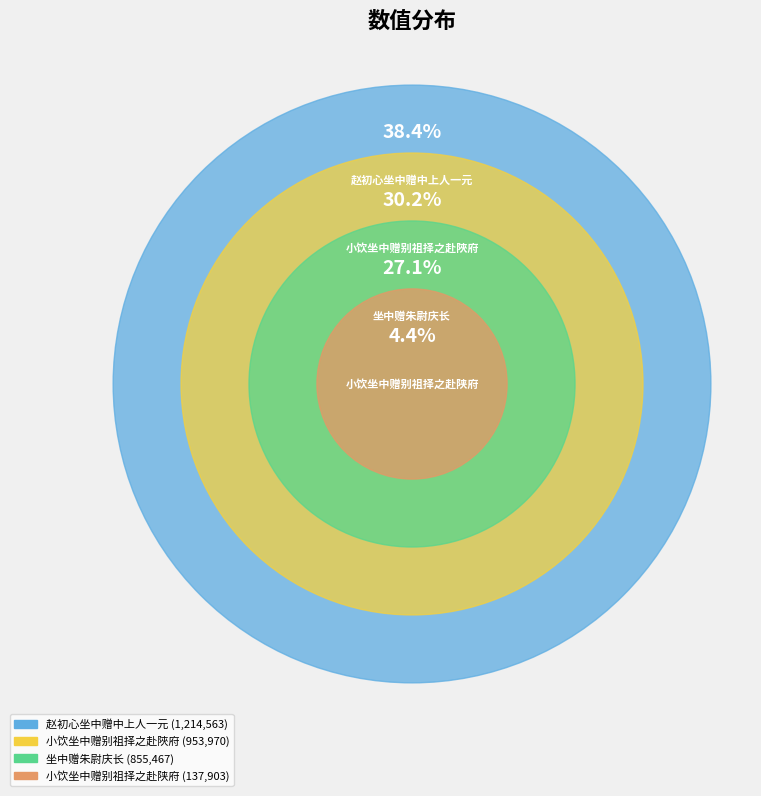

To the nearest percent, what percentage of the pie is 小饮坐中赠别祖择之赴陜府?

30%